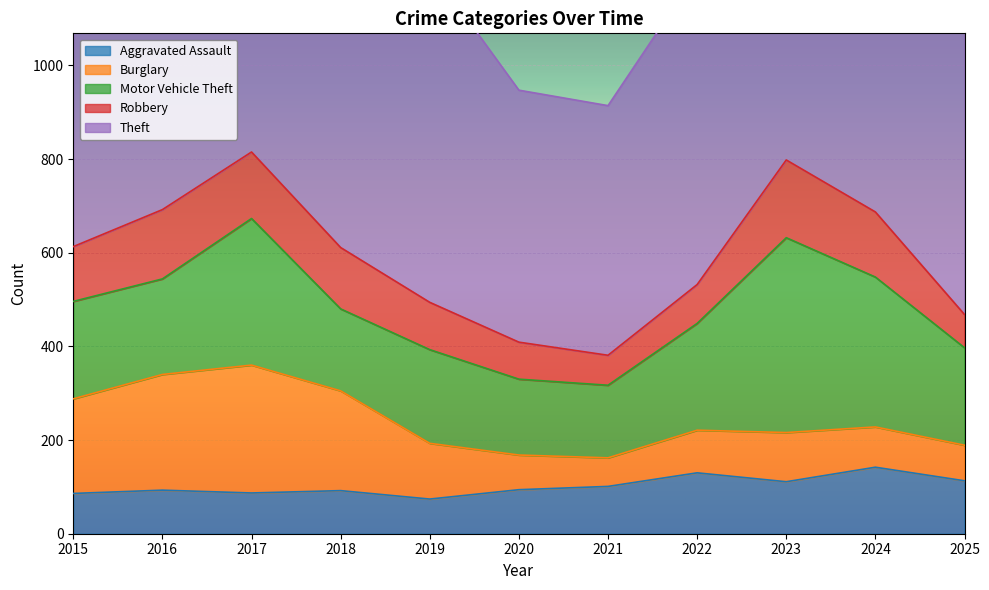

Where is the first local minimum for Aggravated Assault?

2017